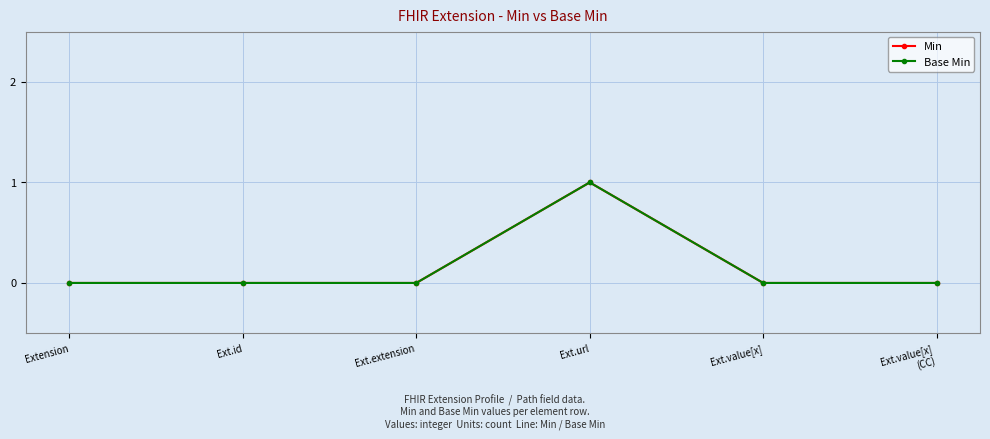

What is the difference between the Min values at Ext.url and Ext.value[x]?

1